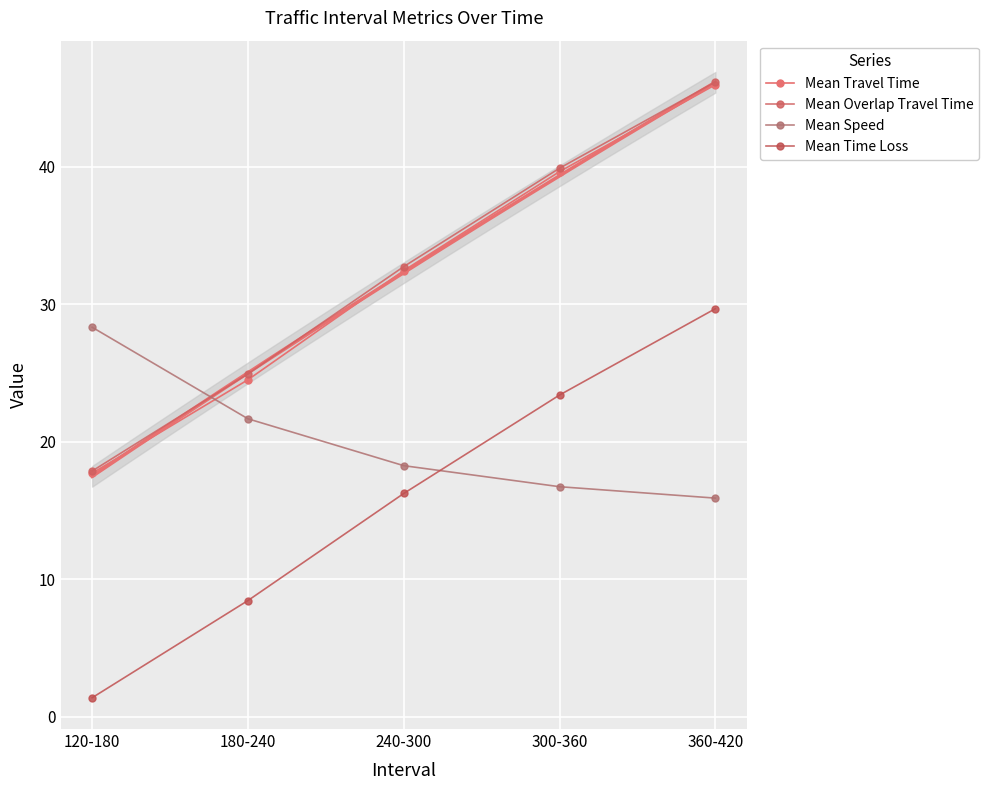

What is the minimum value for Mean Travel Time?

17.7